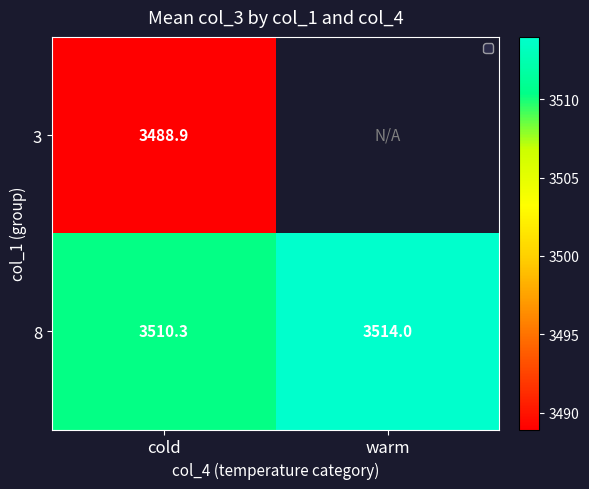

Rank the categories by 8 value from highest to lowest.

warm, cold